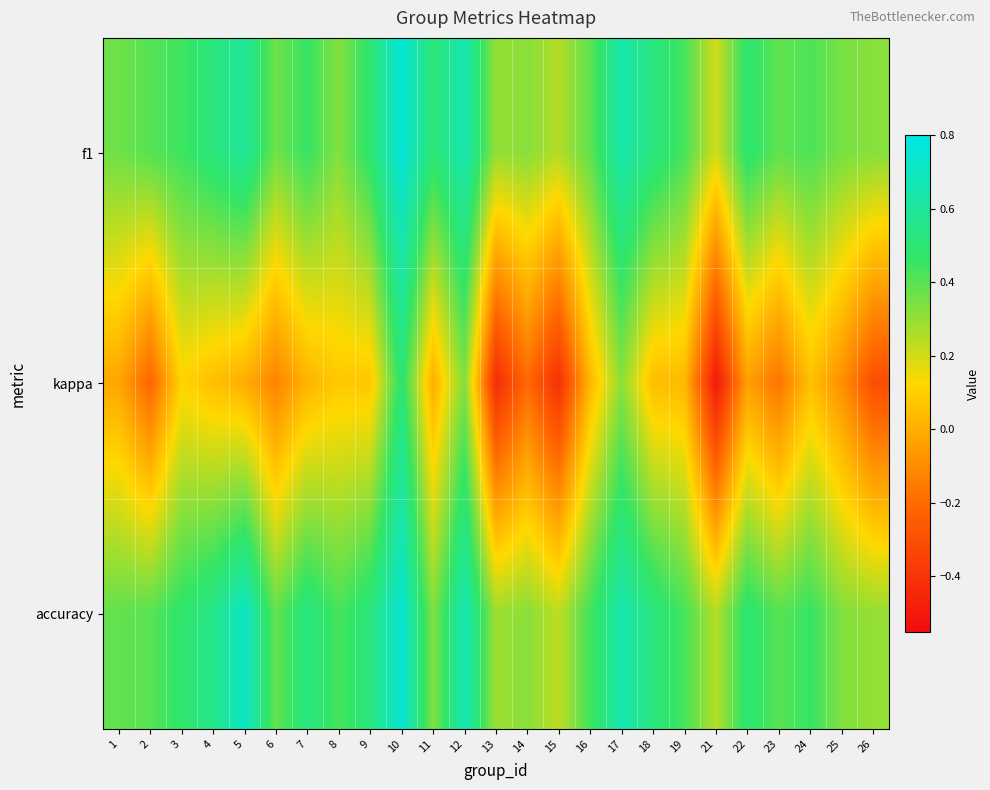

What is the greatest value displayed?

0.8